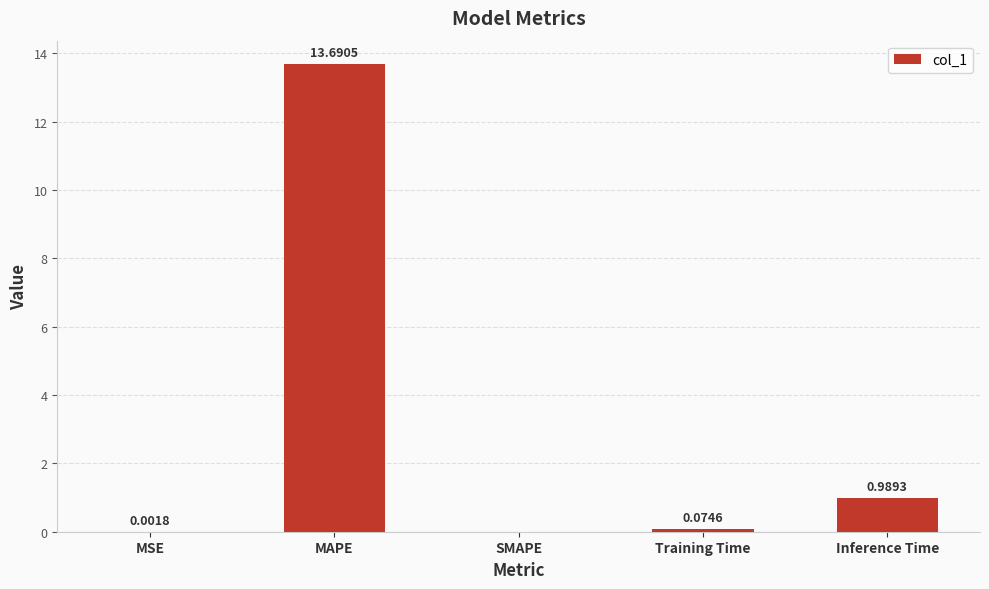

Where is the data nearest to the value 6?

Inference Time